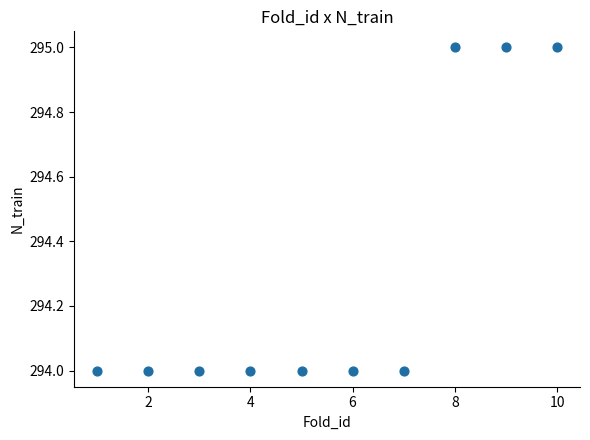

What is the average X value?

6